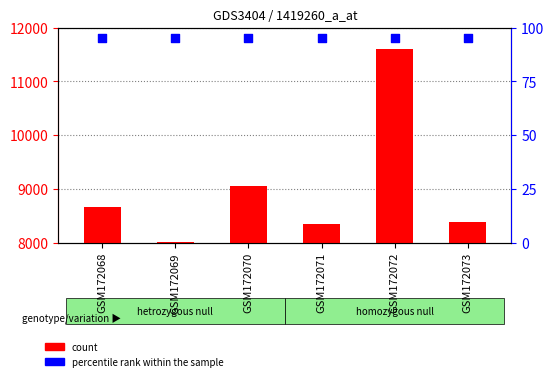

At which category is the sum across all series the highest?

GSM172072